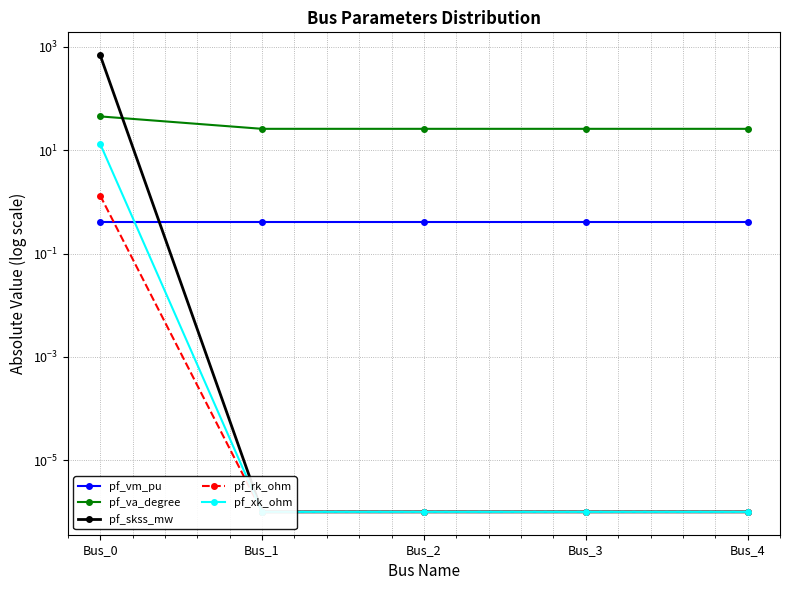

How many pf_vm_pu values are between 0 and 1?

5